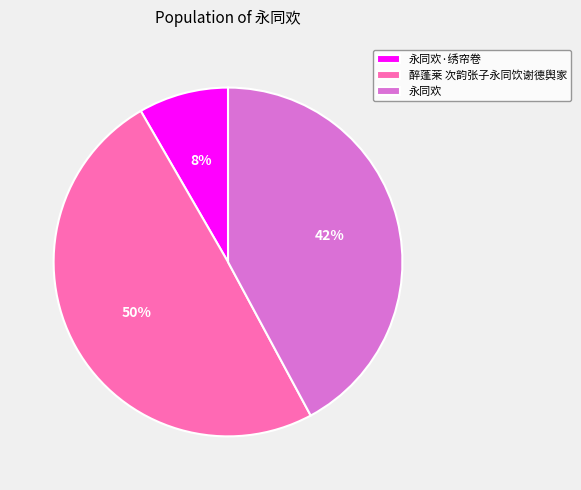

To the nearest percent, what percentage of the pie is 永同欢·绣帘卷?

8%